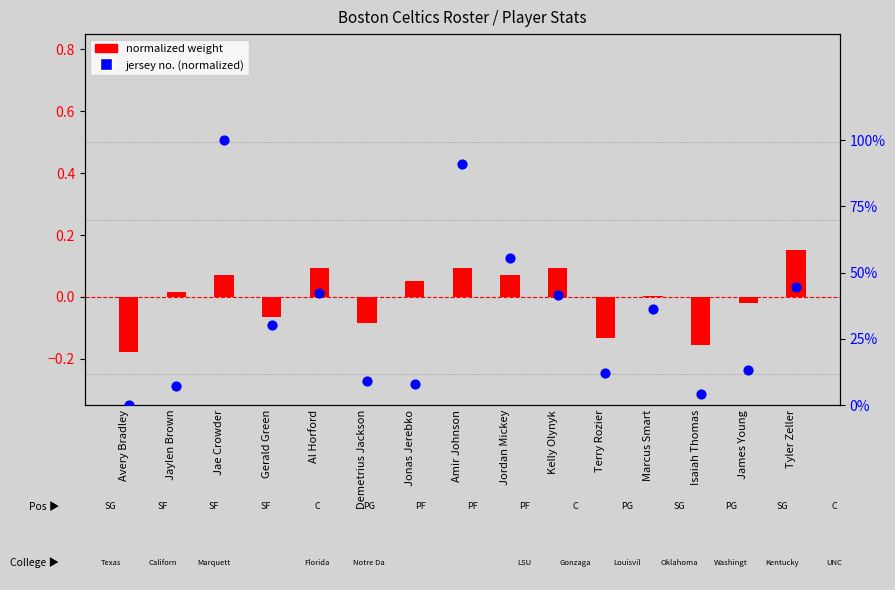

Which series has the widest spread of Y values?

jersey no. (normalized)